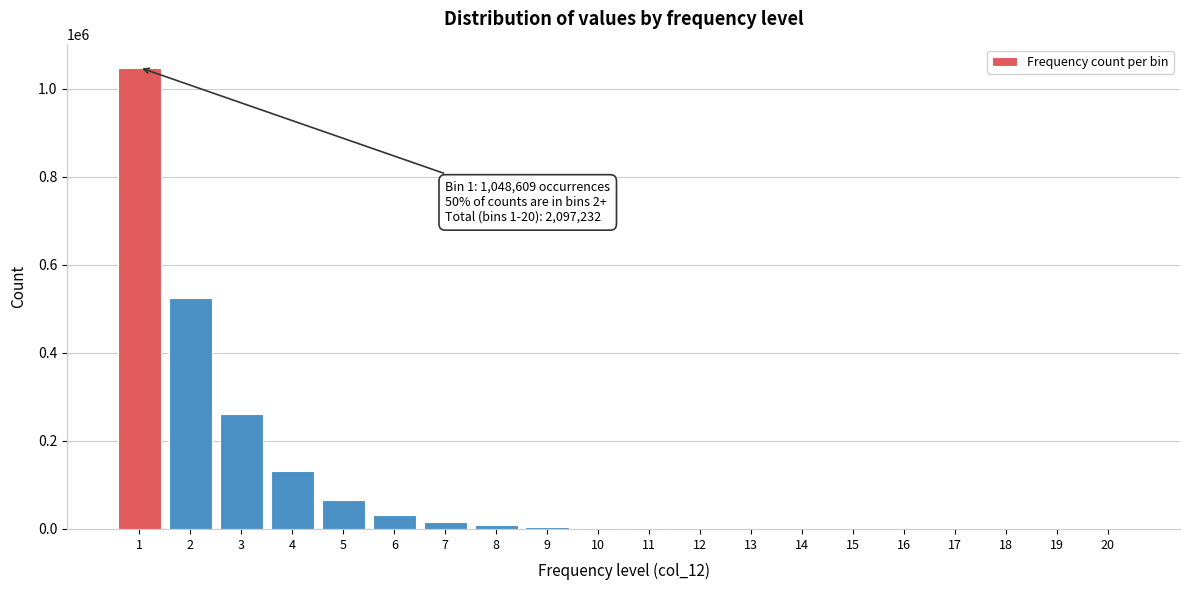

What is the maximum value shown in the chart?

1048609